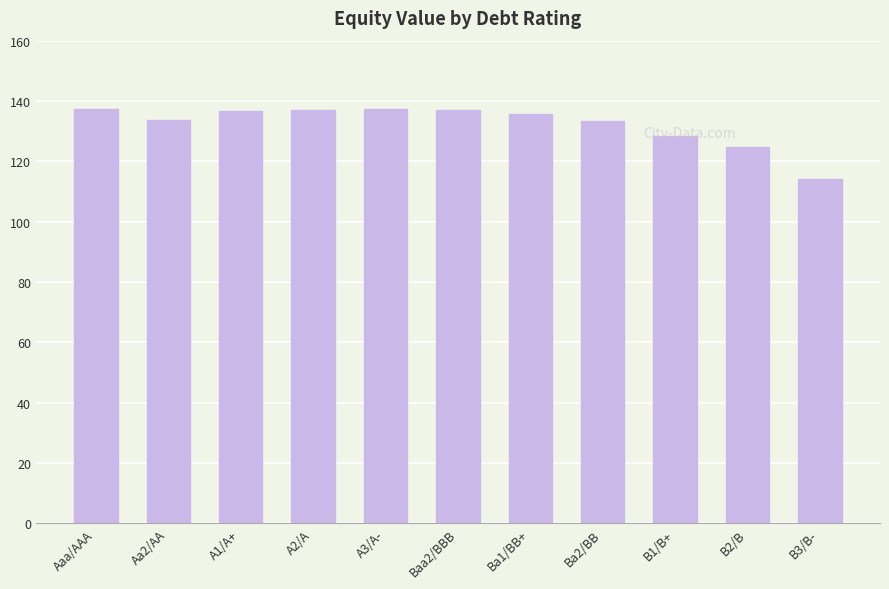

What is the sum of the values at Baa2/BBB and Aaa/AAA?

274.4